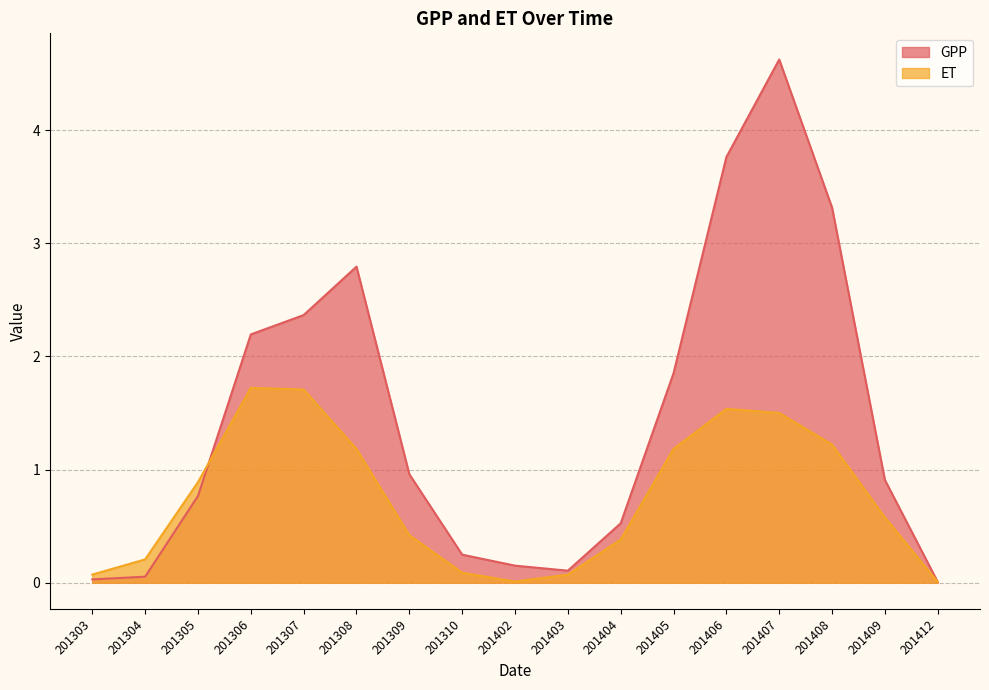

At 201307, list the series in order from smallest to largest.

ET, GPP